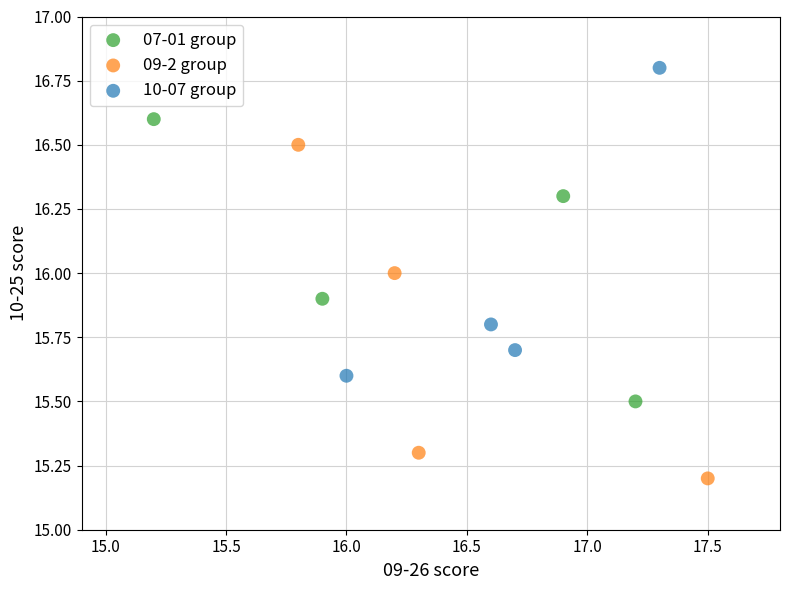

What are all the series names shown in the legend?

07-01 group, 09-2 group, 10-07 group